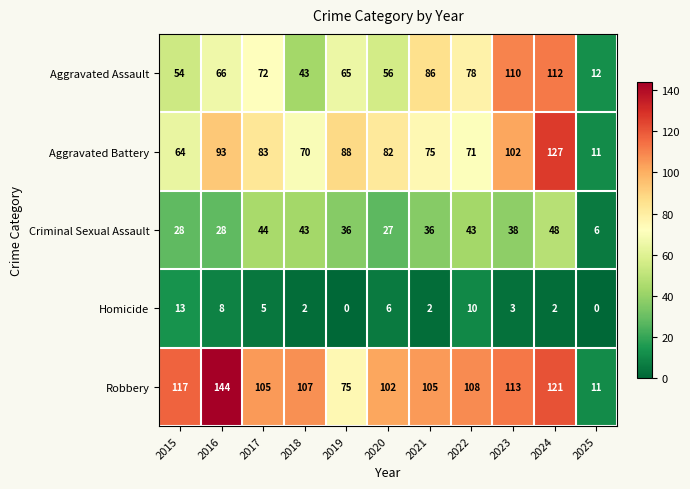

Which series changed the most between 2020 and 2024?

Aggravated Assault